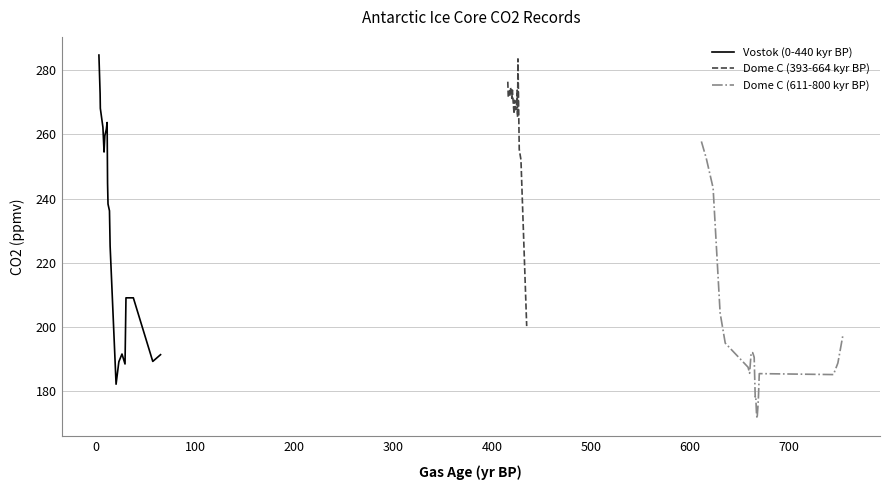

What is the lowest value of the Vostok (0-440 kyr BP) series?

182.2